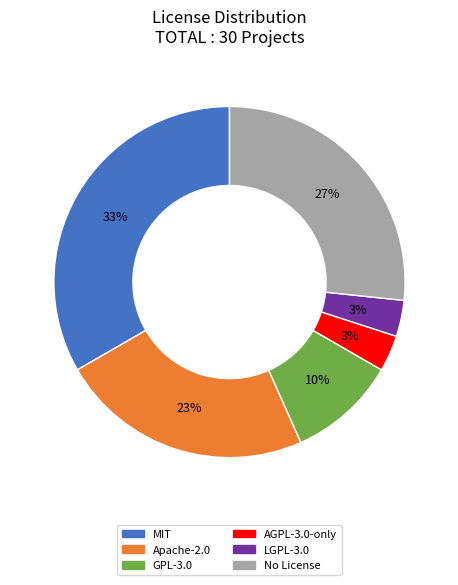

To the nearest percent, what percentage of the pie is AGPL-3.0-only?

3%